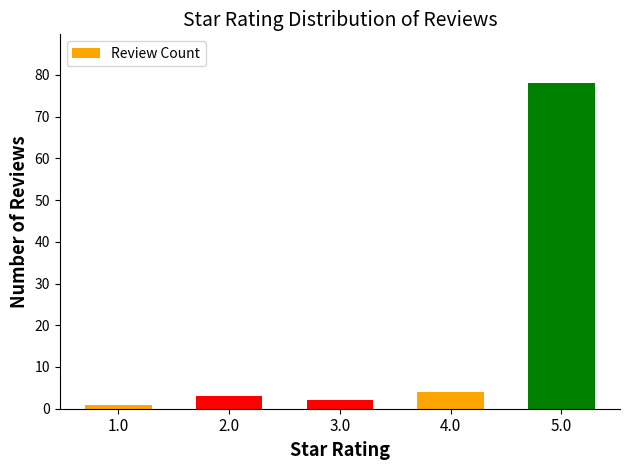

Count the number of data series in this chart.

1